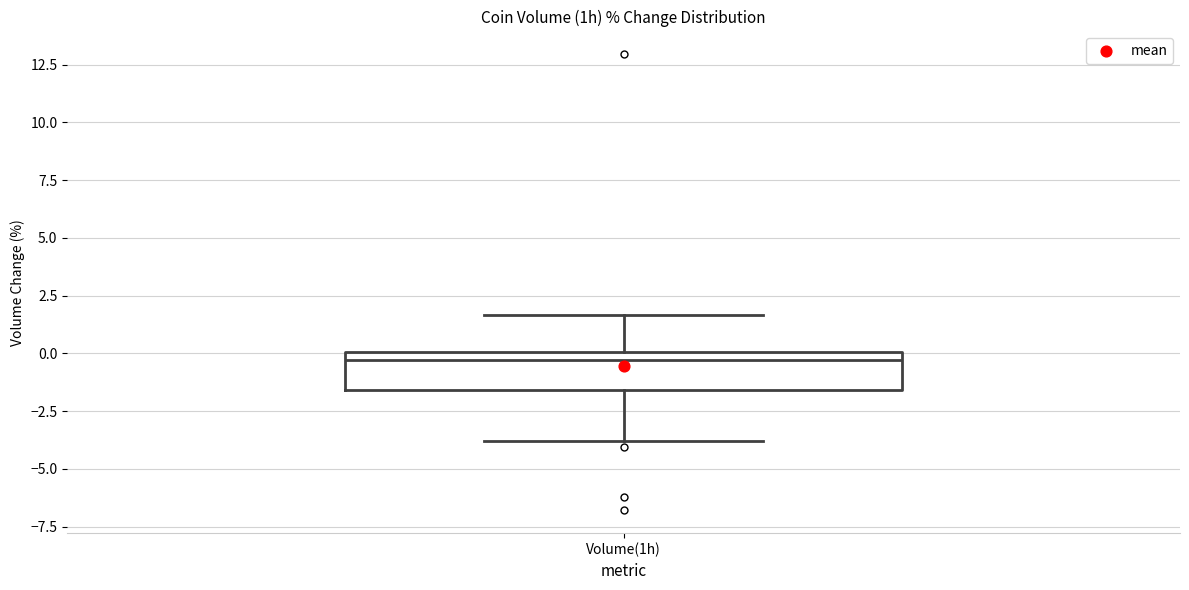

Transcribe this box plot: give where the median line is, the range the box spans, and where the two whiskers end, as read against the y-axis. The values are not printed on the chart, so give them approximately, as read against the axis.

median -0.5, box -1.5 to 0.0, whiskers -4.0 to 1.5